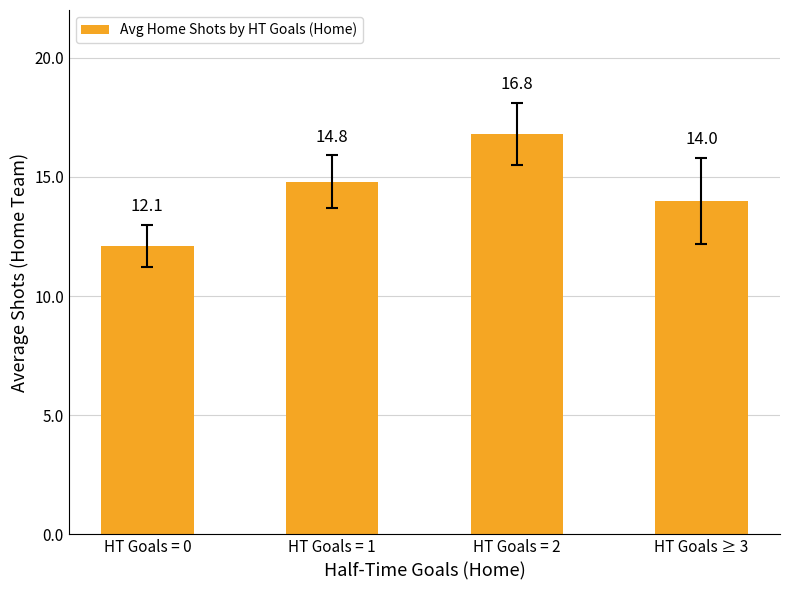

True or false: the data shows 12.1 at HT Goals = 0.

True